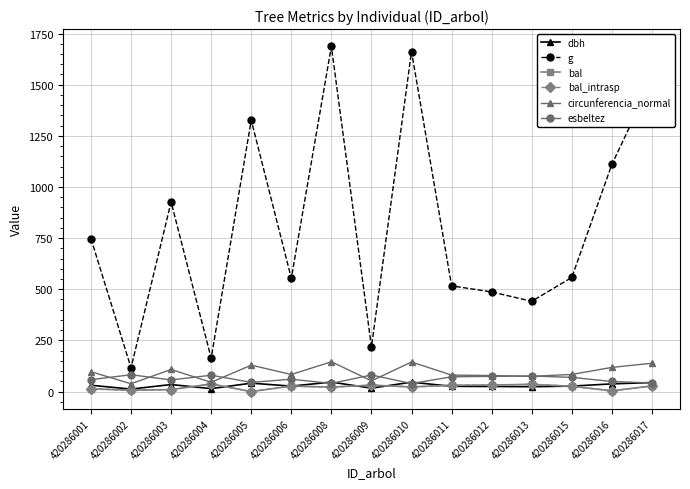

The bal series shows 2.0 at 420286016. True or false?

False